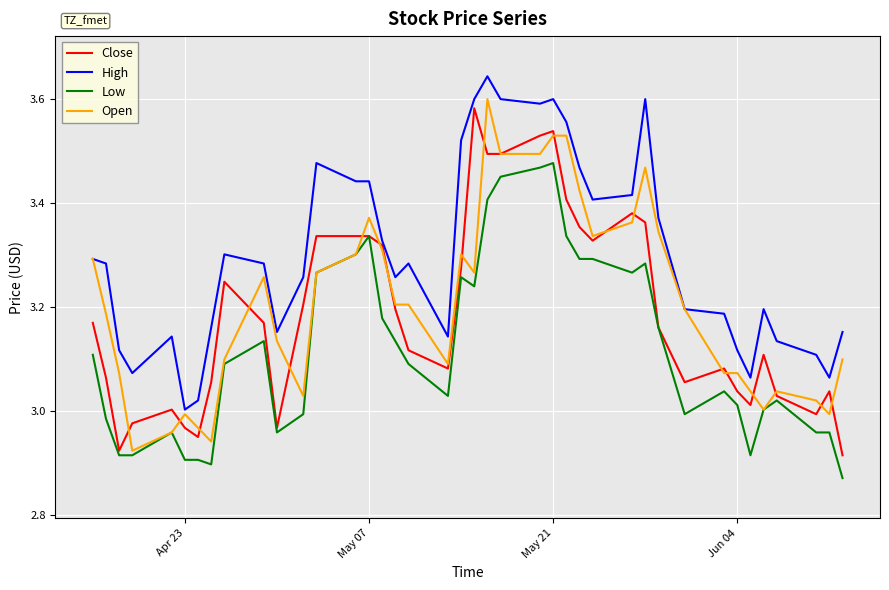

Which series has the largest total across all categories?

High